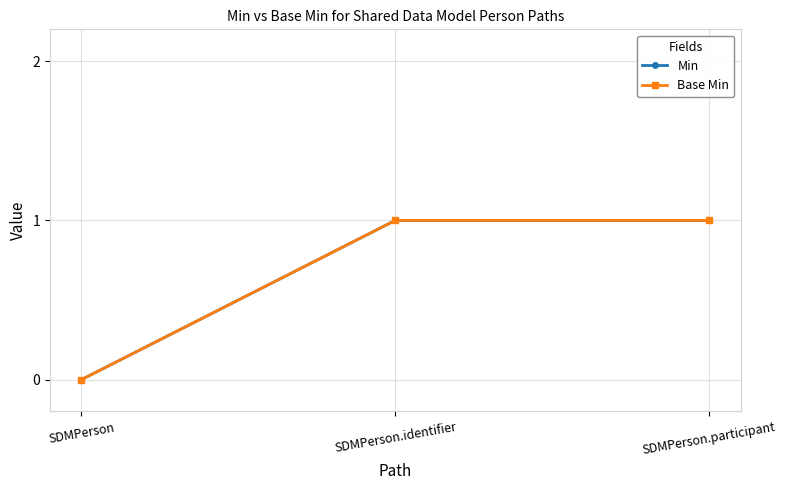

Reading left to right, list all the values displayed in this chart.

Min: SDMPerson=0	SDMPerson.identifier=1	SDMPerson.participant=1
Base Min: SDMPerson=0	SDMPerson.identifier=1	SDMPerson.participant=1